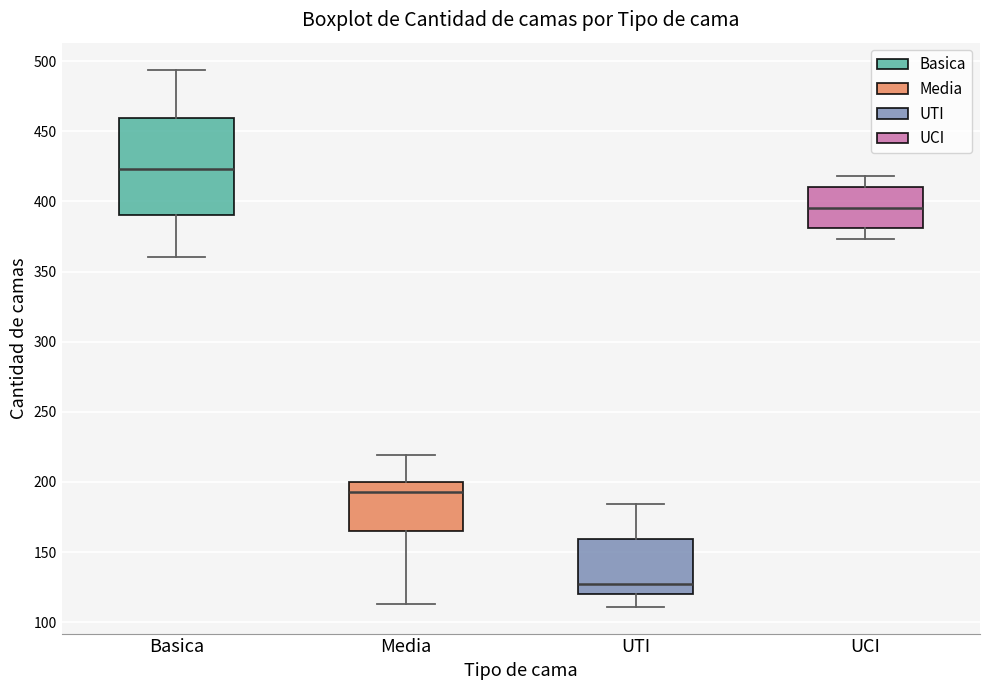

Reading left to right, transcribe this box plot: for each box, give where its median line is, the range the box spans, and where its two whiskers end, as read against the y-axis. The values are not printed on the chart, so give them approximately, as read against the axis.

Basica: median 425, box 390 to 460, whiskers 360 to 495
Media: median 195, box 165 to 200, whiskers 115 to 220
UTI: median 125, box 120 to 160, whiskers 110 to 185
UCI: median 395, box 380 to 410, whiskers 375 to 420